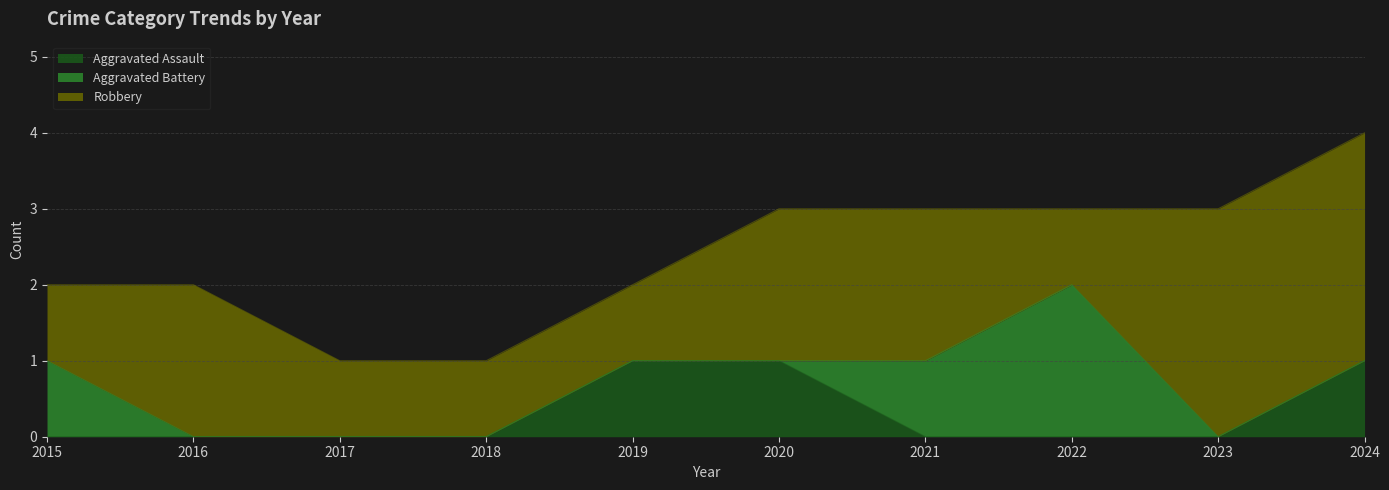

Which series has the largest range (max minus min)?

Aggravated Battery